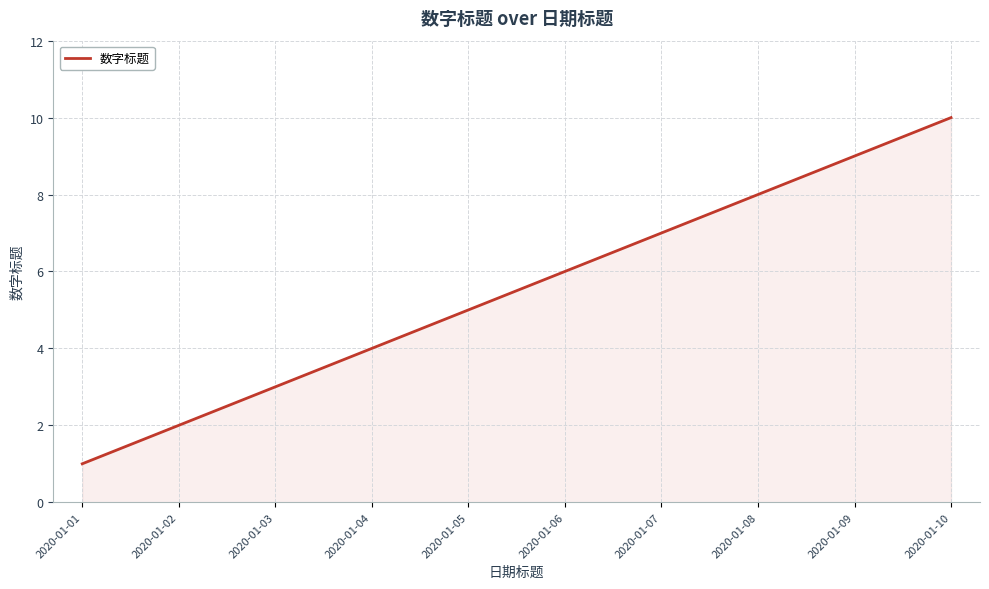

Reading left to right, extract all data points from this chart.

1	2	3	4	5	6	7	8	9	10